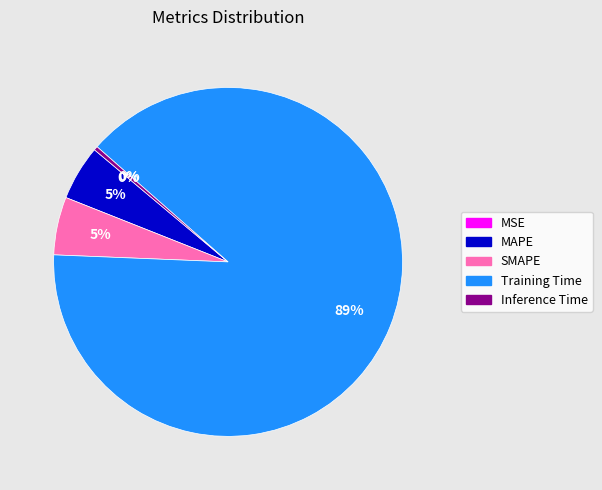

Which category has the biggest portion of the pie?

Training Time